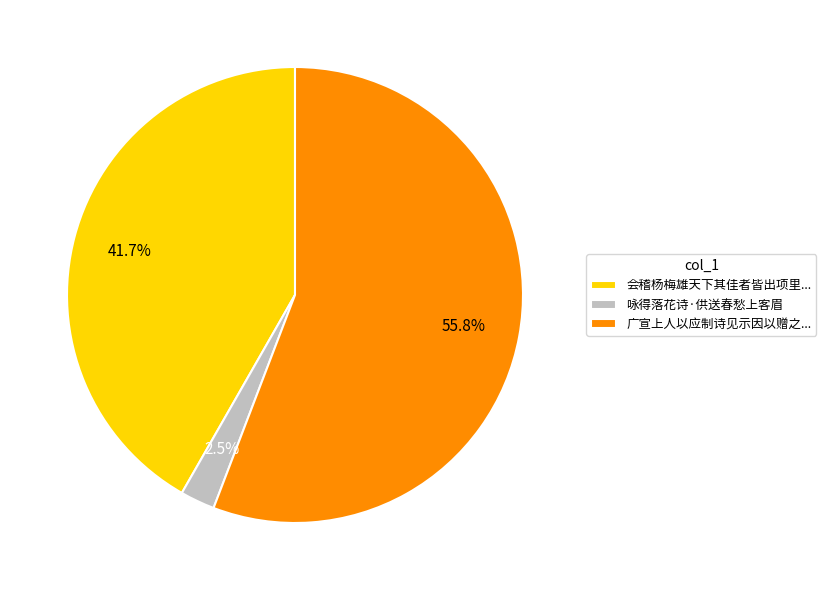

Between 会稽杨梅雄天下其佳者皆出项里... and 咏得落花诗·供送春愁上客眉, which is larger?

会稽杨梅雄天下其佳者皆出项里...